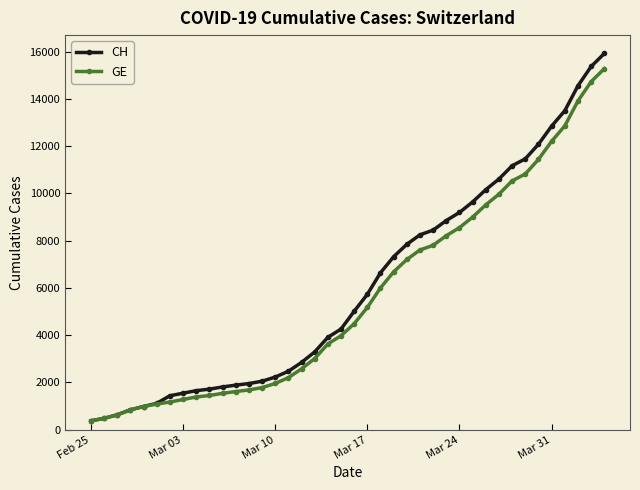

What are all the series names shown in the legend?

CH, GE